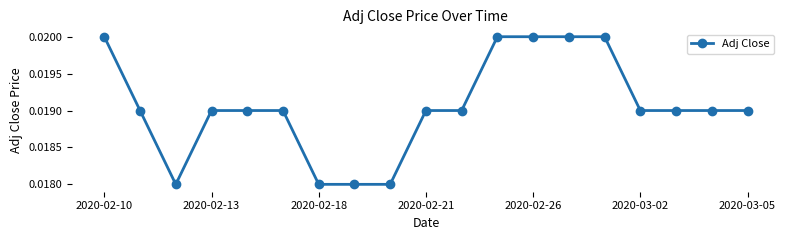

What is the sum of all values?

0.4